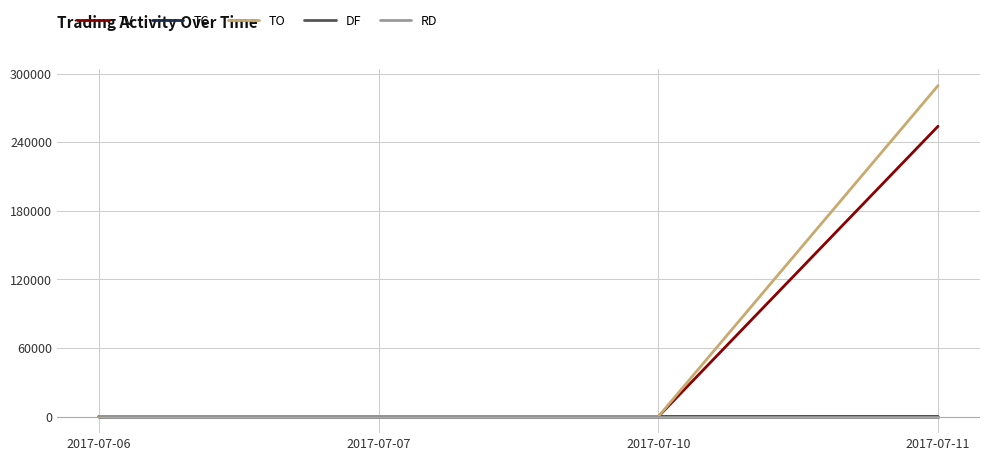

Which series has the largest total across all categories?

TO